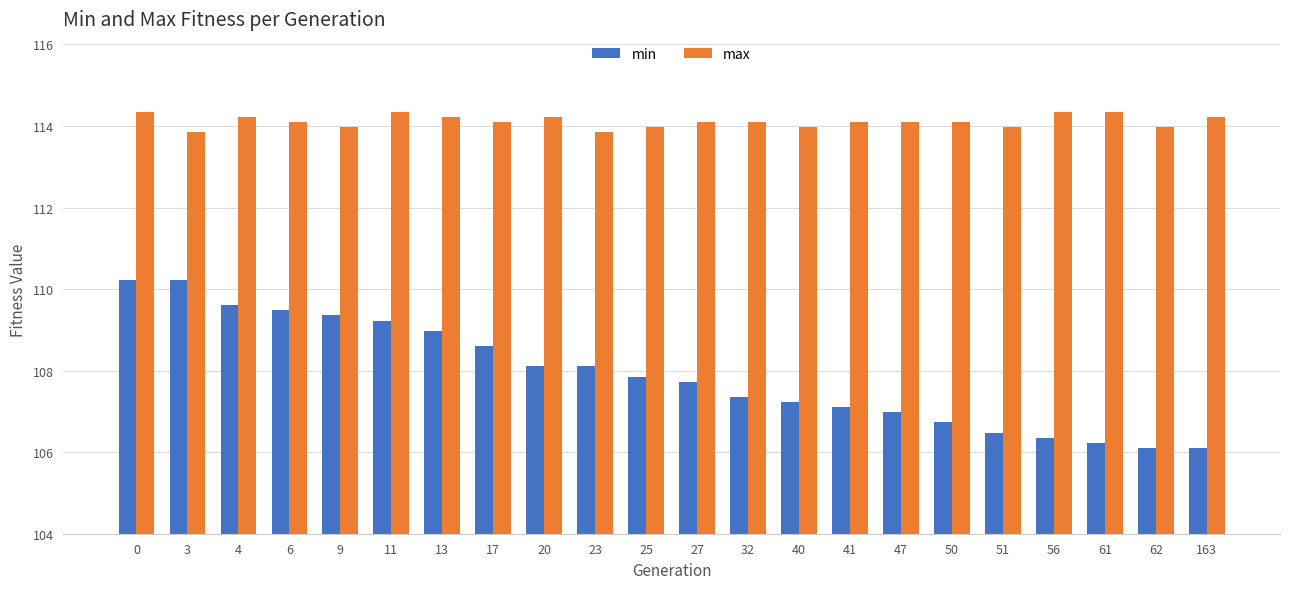

What value does the max series have at 9?

114.0